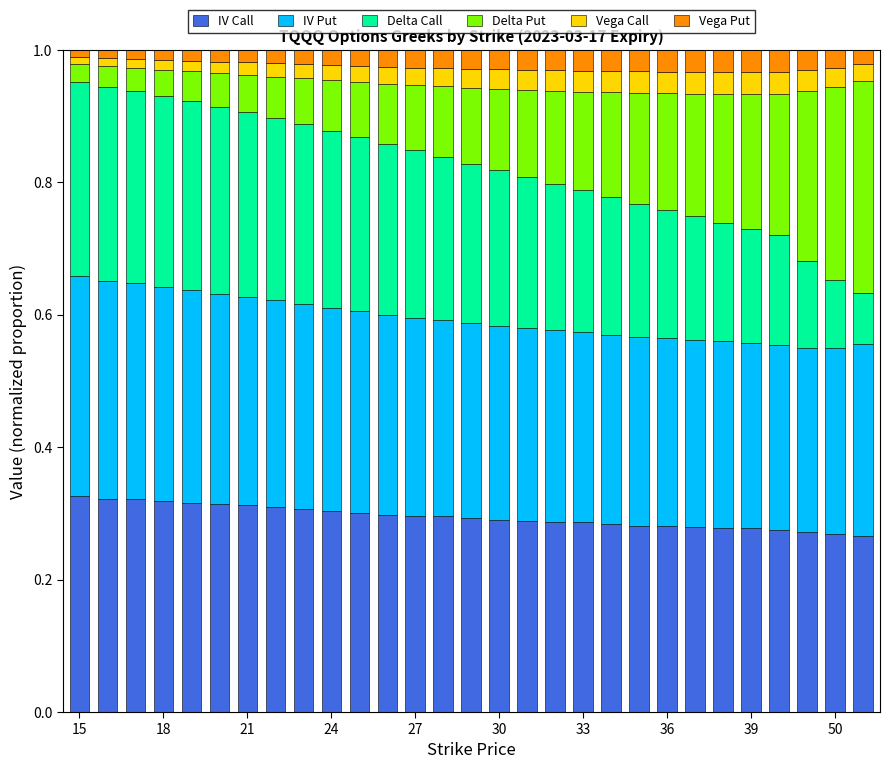

What is the sum of all IV Call values?

8.5